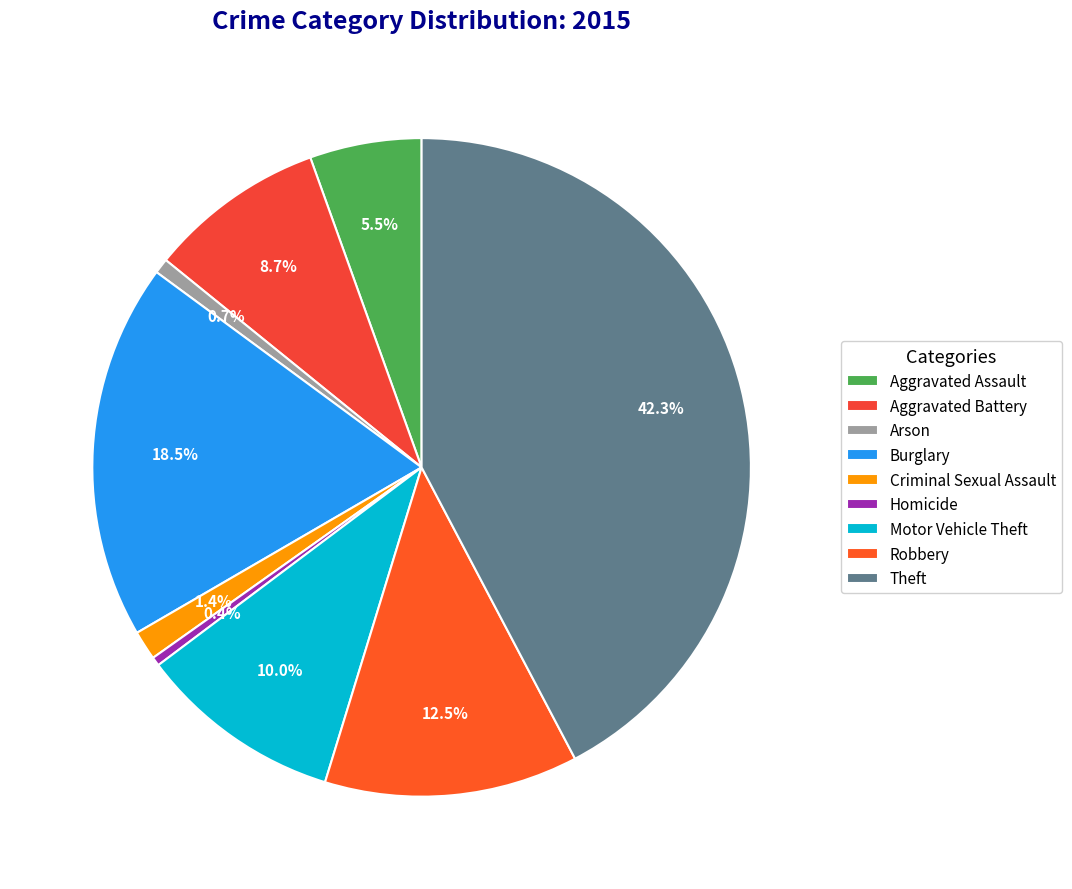

To the nearest percent, what is the combined percentage of Theft and Aggravated Assault?

48%